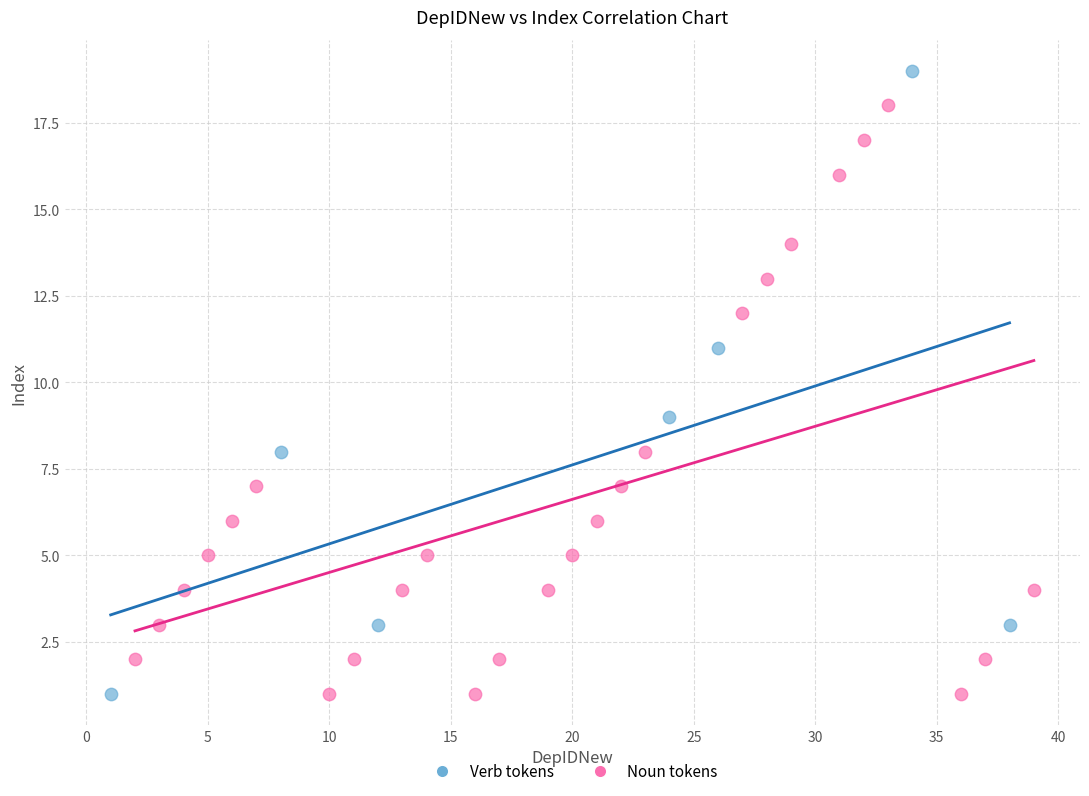

Which series reaches the maximum Y coordinate?

Verb tokens